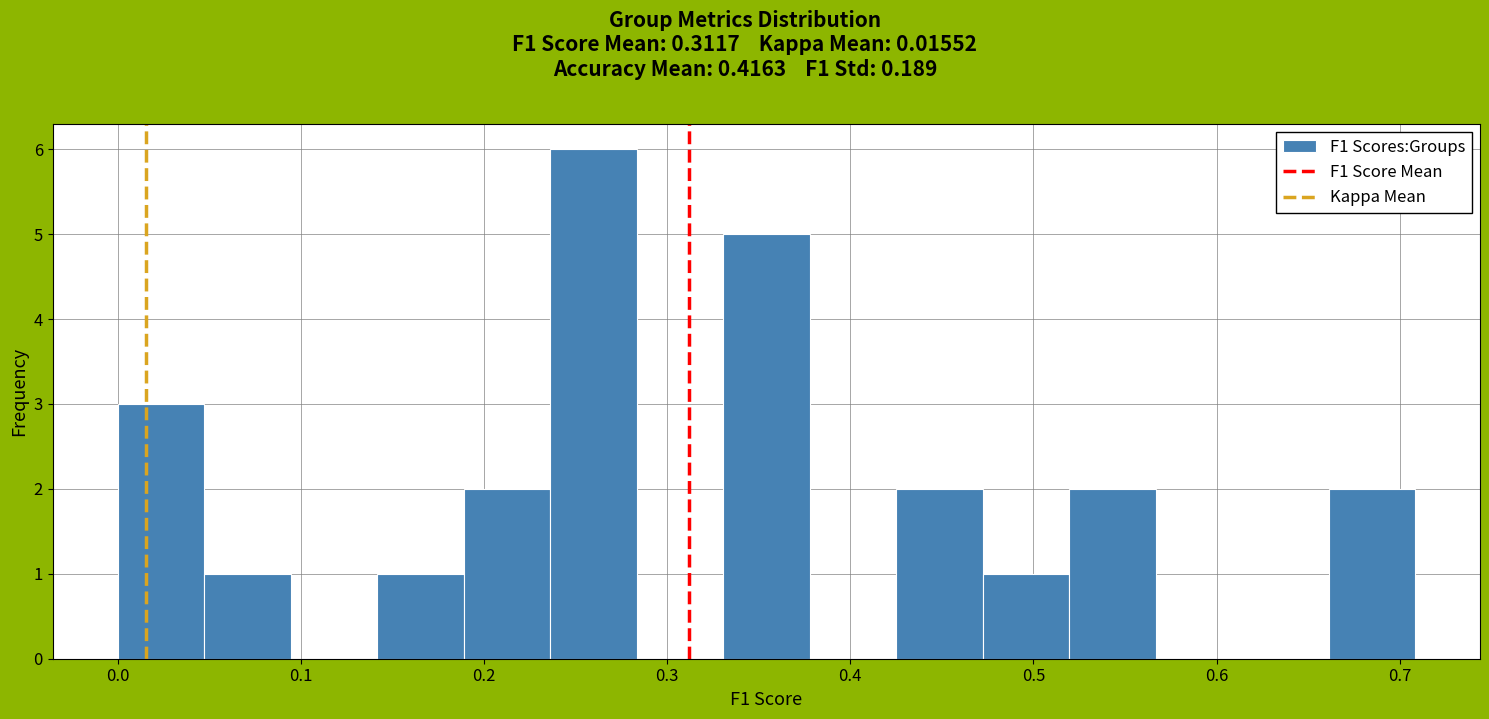

Reading left to right, transcribe this chart: for each bar, give the range it covers on the x-axis and its height. Neither the bar edges nor the heights are printed on the chart, so give them approximately, as read against the axes.

0.00 to 0.05: 3
0.05 to 0.09: 1
0.09 to 0.14: 0
0.14 to 0.19: 1
0.19 to 0.24: 2
0.24 to 0.28: 6
0.28 to 0.33: 0
0.33 to 0.38: 5
0.38 to 0.43: 0
0.43 to 0.47: 2
0.47 to 0.52: 1
0.52 to 0.57: 2
0.57 to 0.61: 0
0.61 to 0.66: 0
0.66 to 0.71: 2